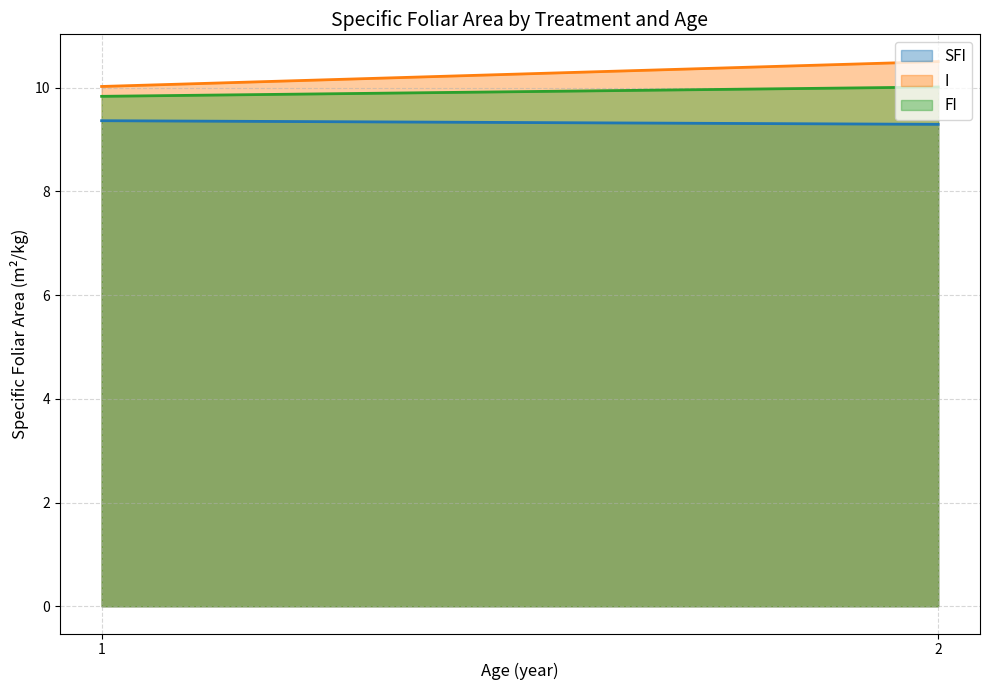

Rank the series by their maximum value, from highest to lowest.

I, FI, SFI